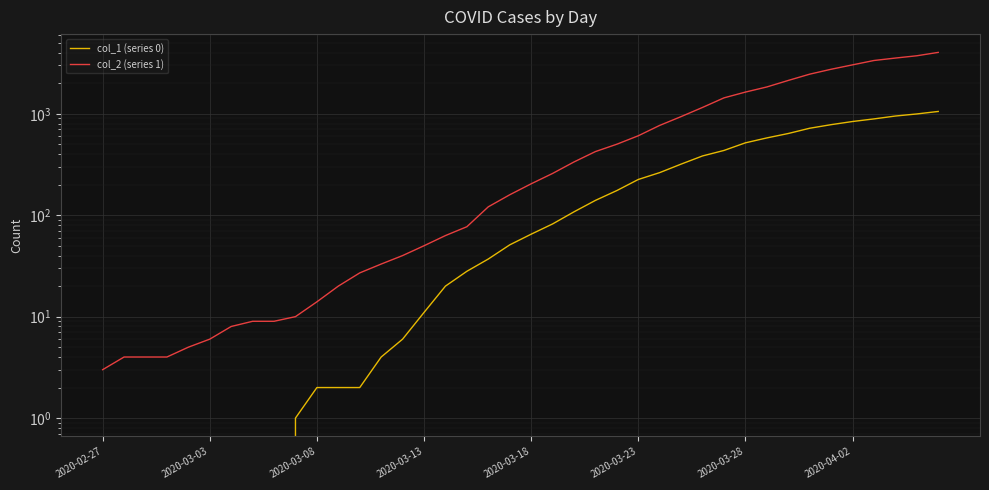

True or false: col_1 (series 0) has more than 2 points higher than both neighbors.

False